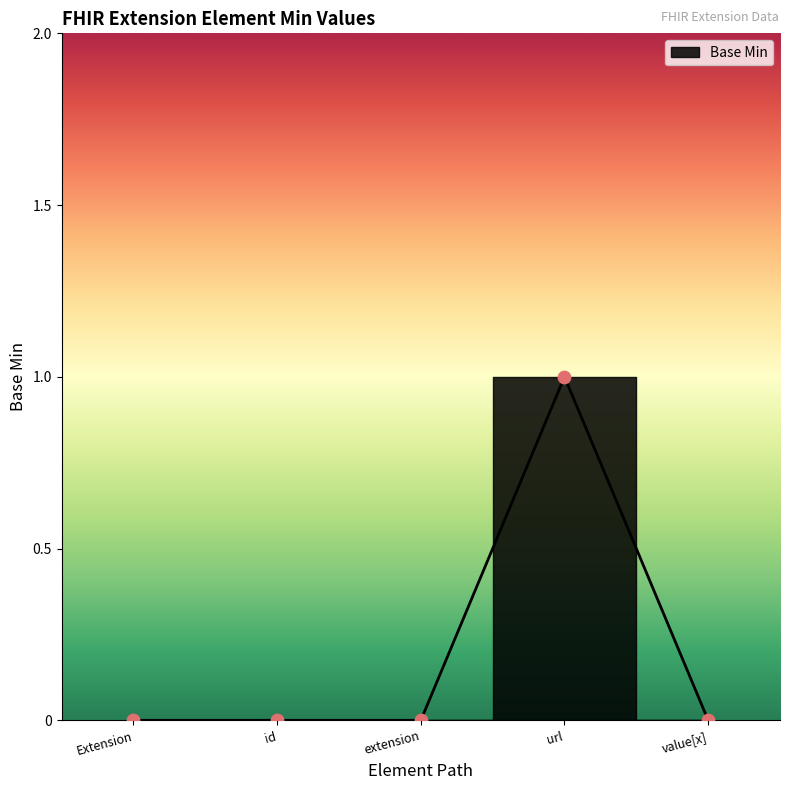

Which has a higher value, id or extension?

id